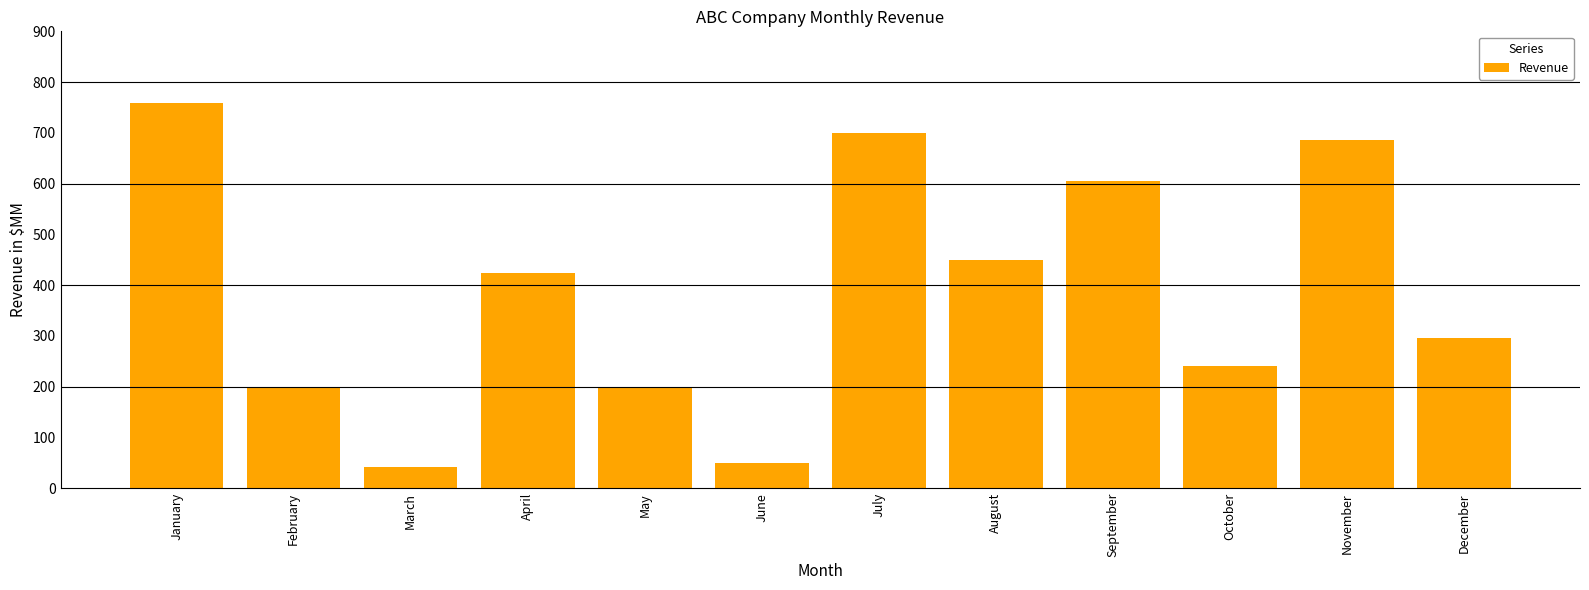

Which category has the highest value across all series?

January